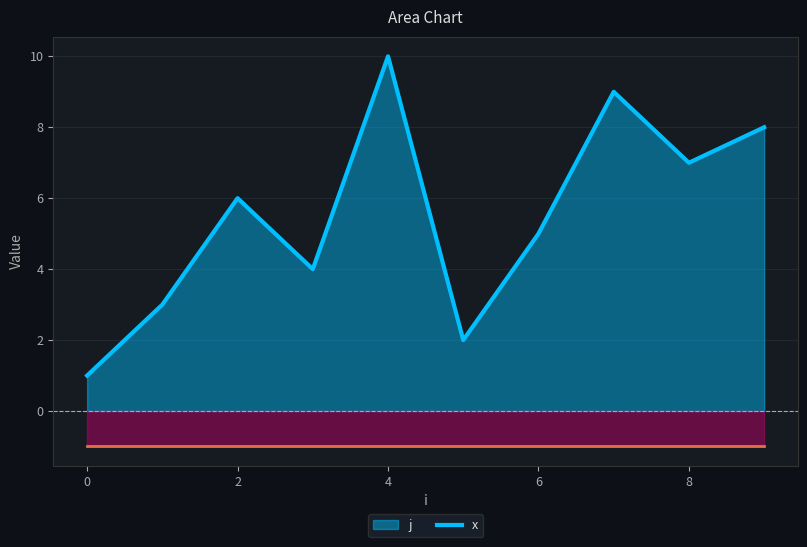

How many data points are less than 6?

5